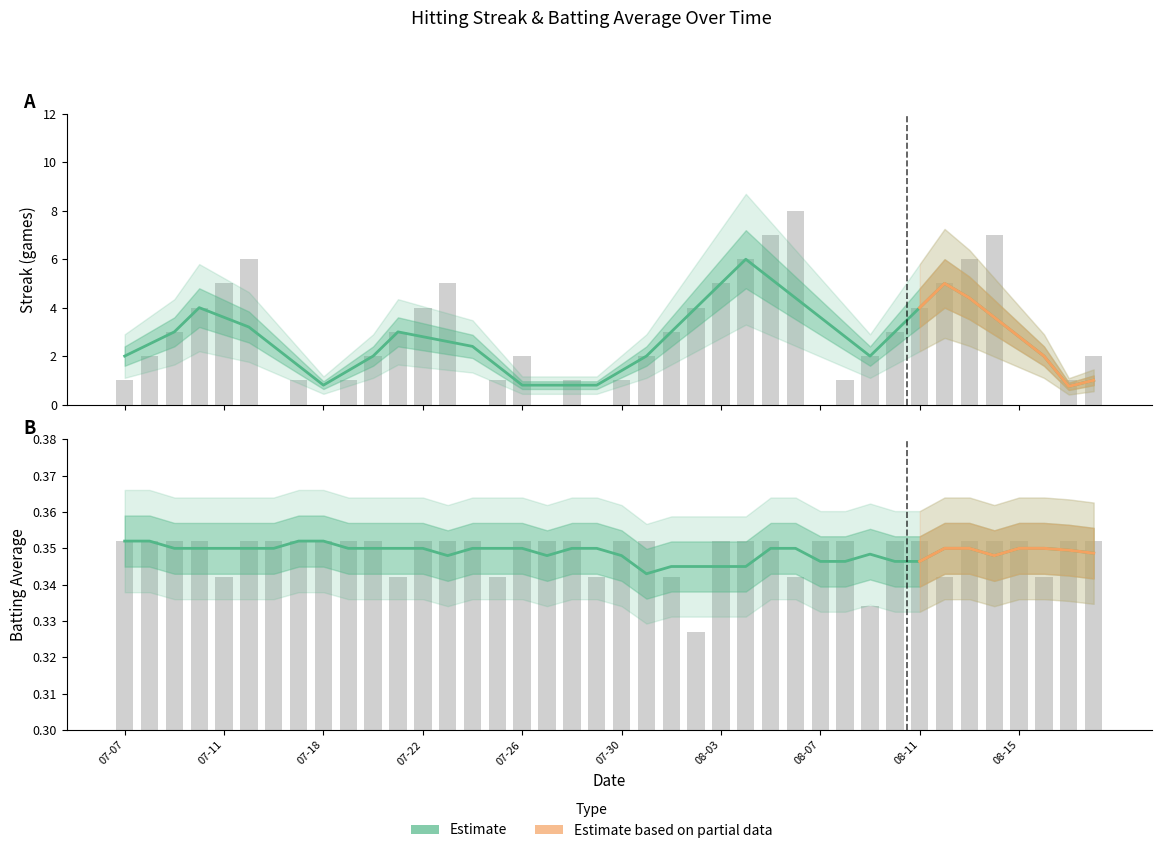

Which series has the largest total across all categories?

Streak